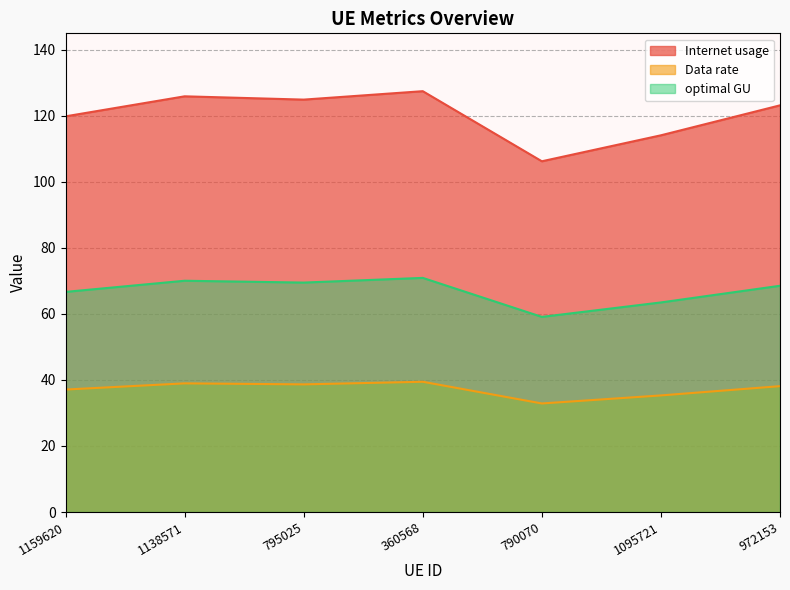

What are all the series names shown in the legend?

Internet usage, Data rate, optimal GU